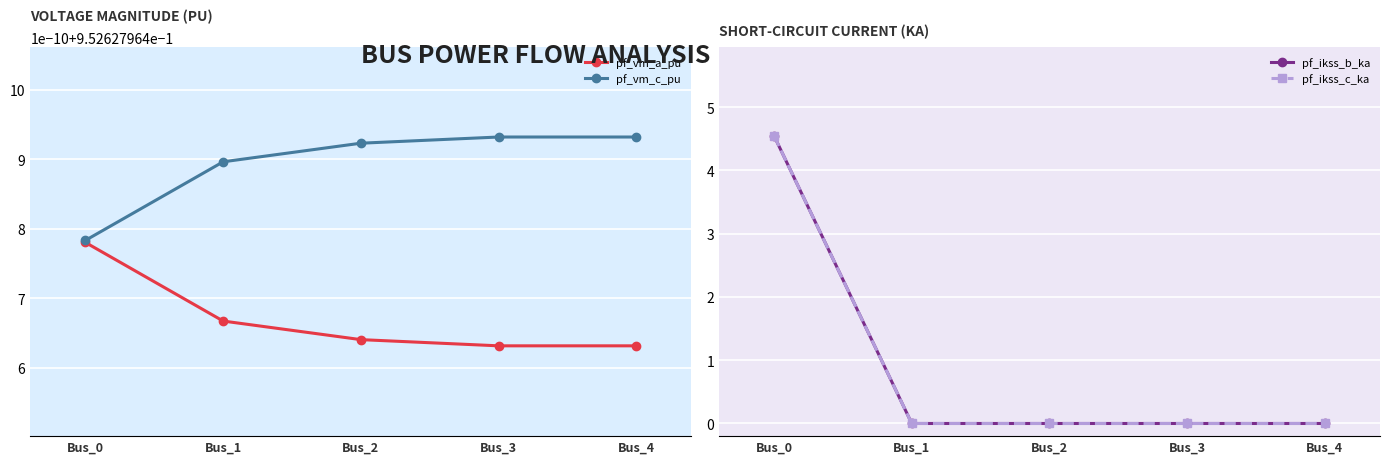

True or false: pf_vm_a_pu and pf_vm_c_pu intersect in this chart.

False